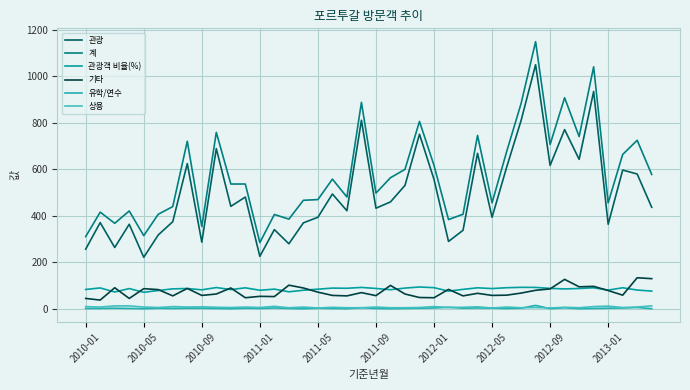

True or false: 기타 and 유학/연수 intersect in this chart.

False